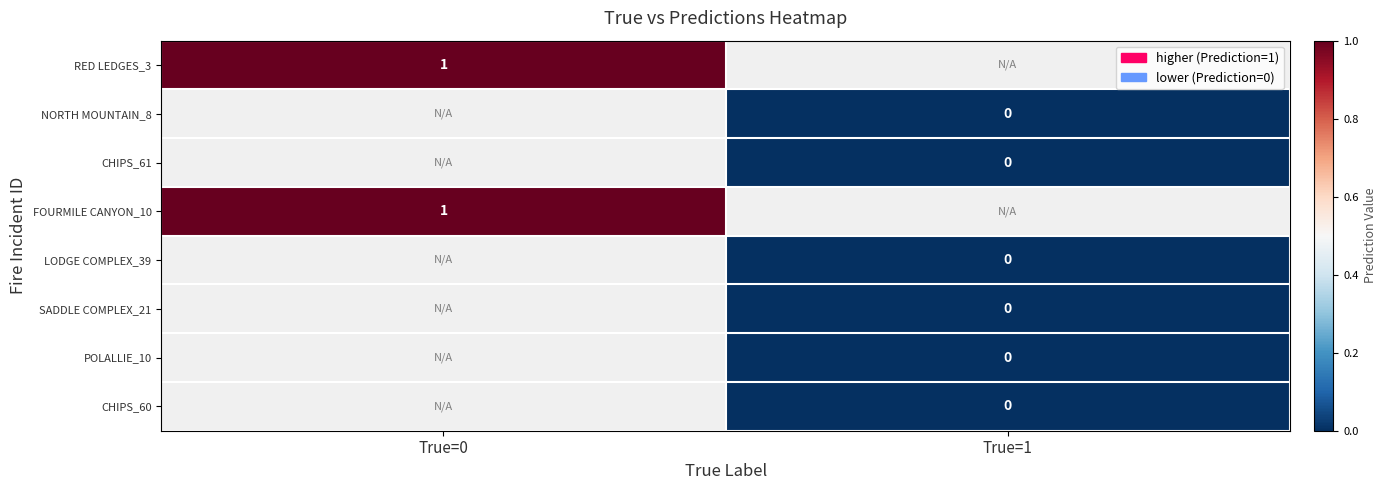

How many data points does each series have?

2